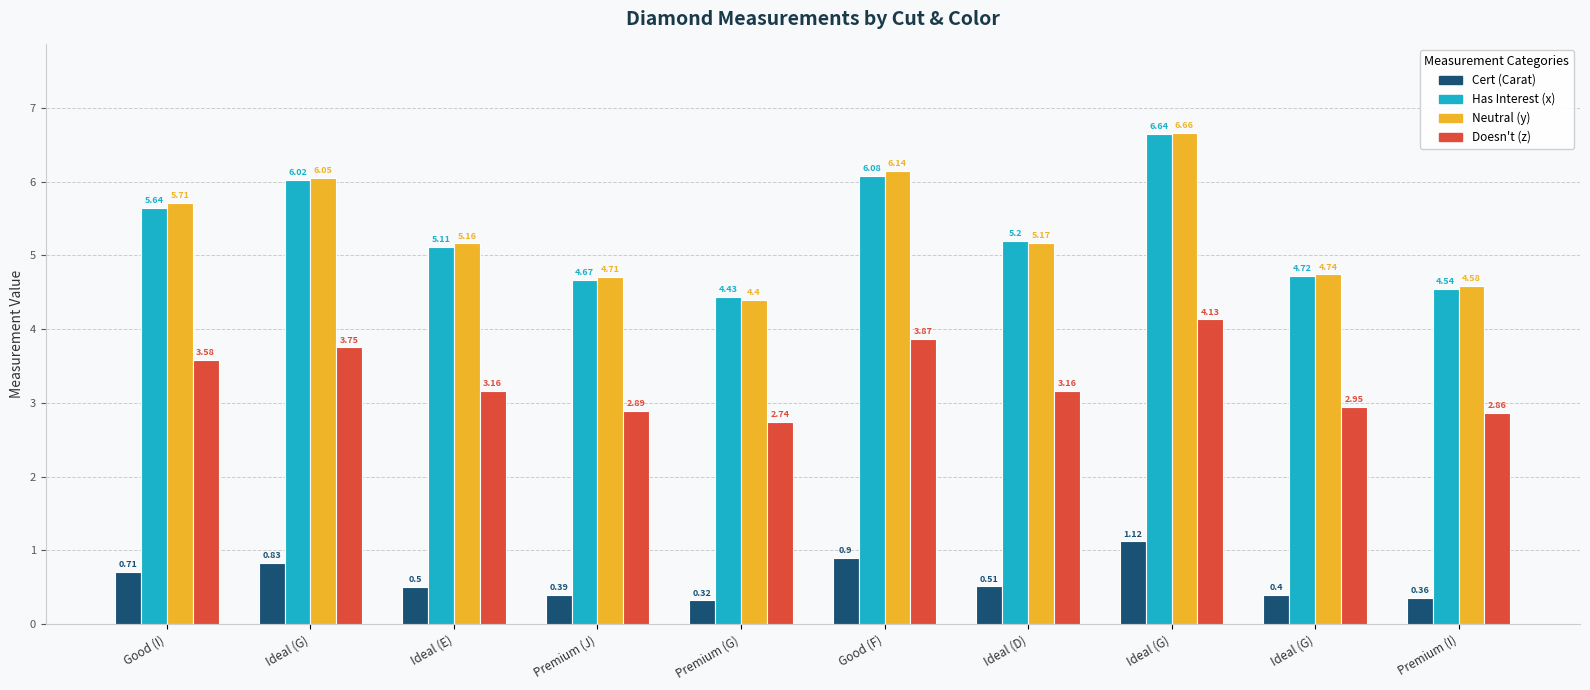

Is the value of Doesn't (z) at Premium (G) greater than the value of Neutral (y) at Premium (J)?

No